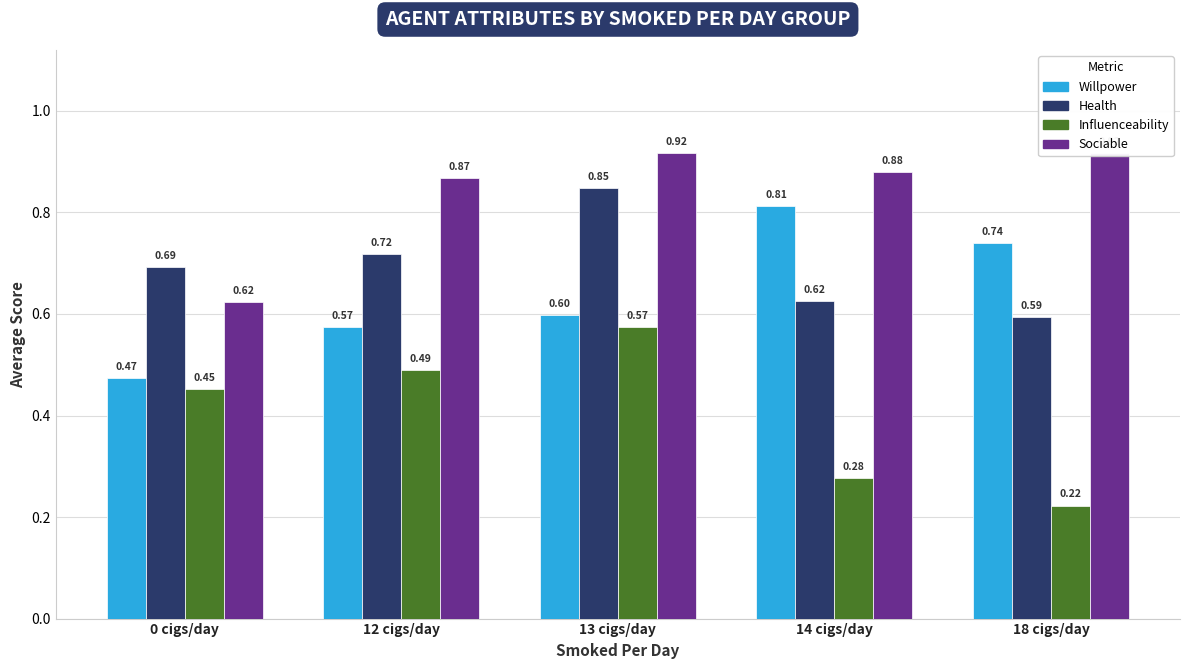

Which label corresponds to the smallest value in the chart?

18 cigs/day